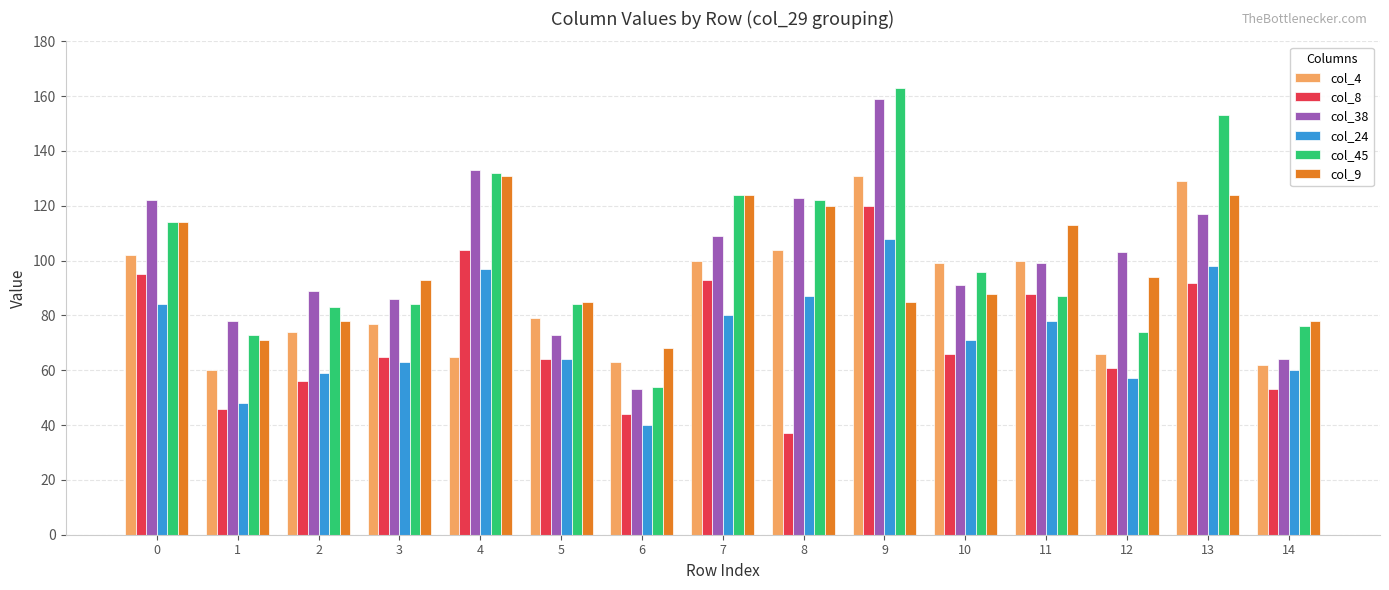

What is the spread (max minus min) of values at 0?

38